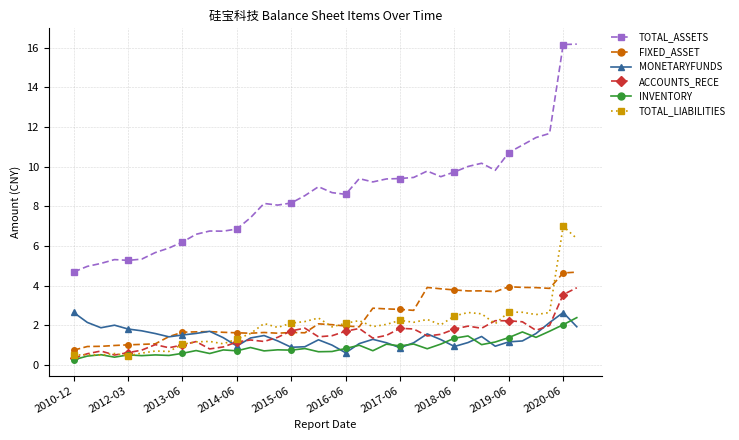

What is the value of the ACCOUNTS_RECE point at the 17th from the left?

1.7